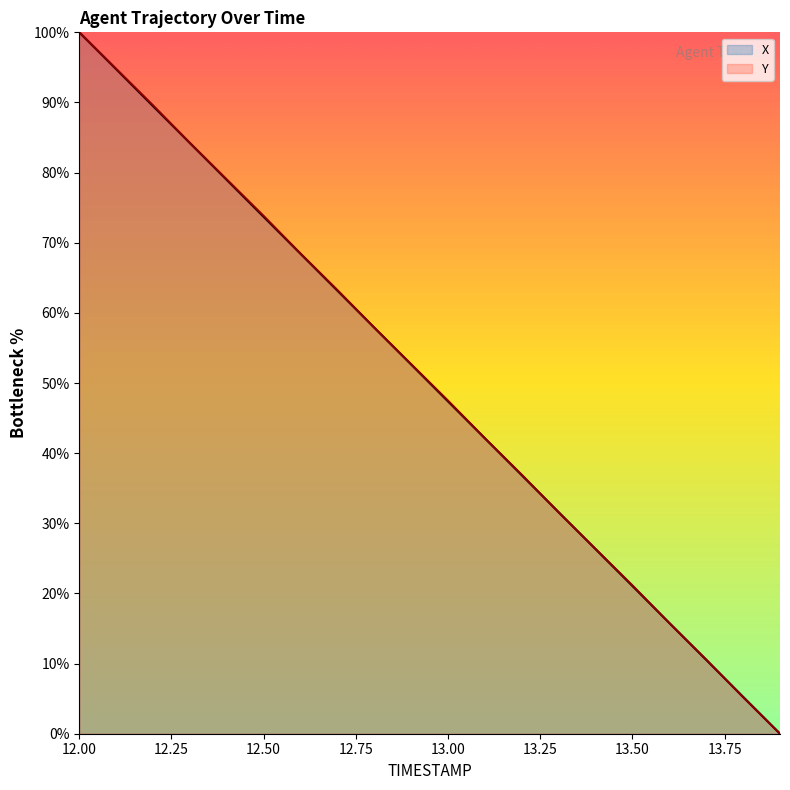

Does the chart have visible grid lines?

No